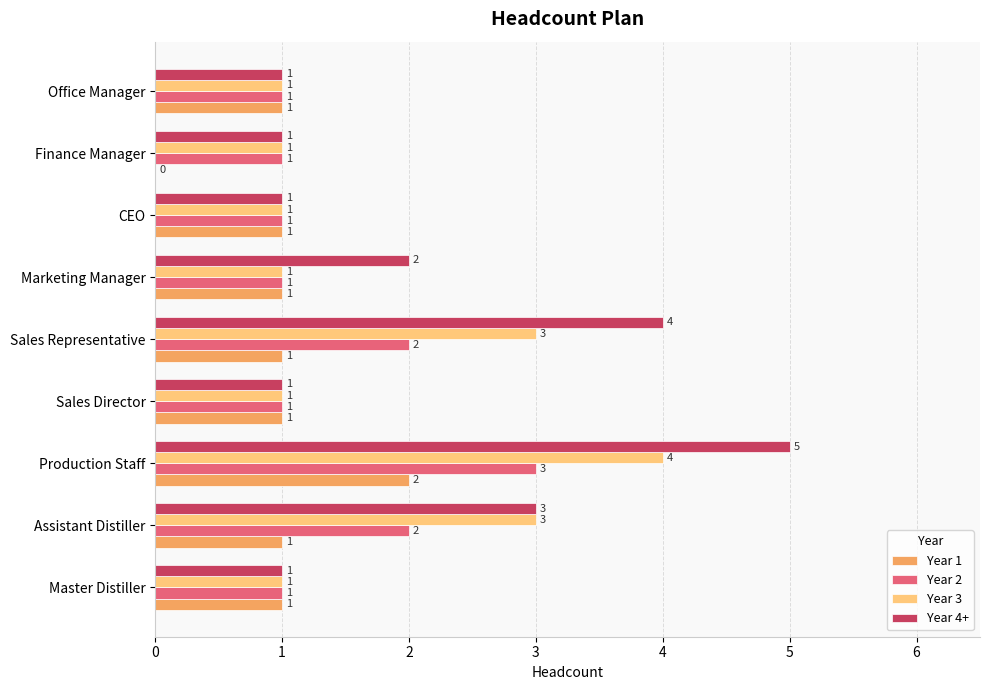

What is the average value of the Year 2 series?

1